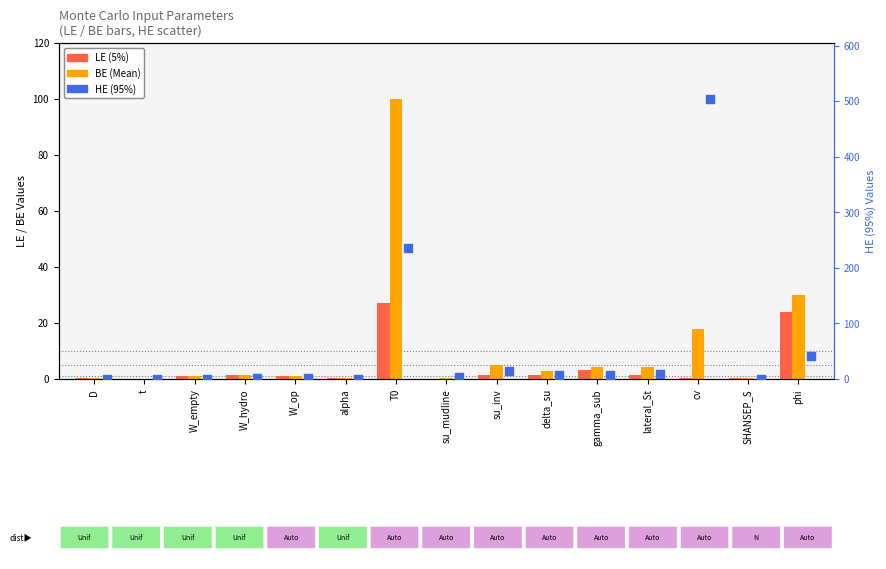

Which series reaches the maximum Y coordinate?

HE (95%)